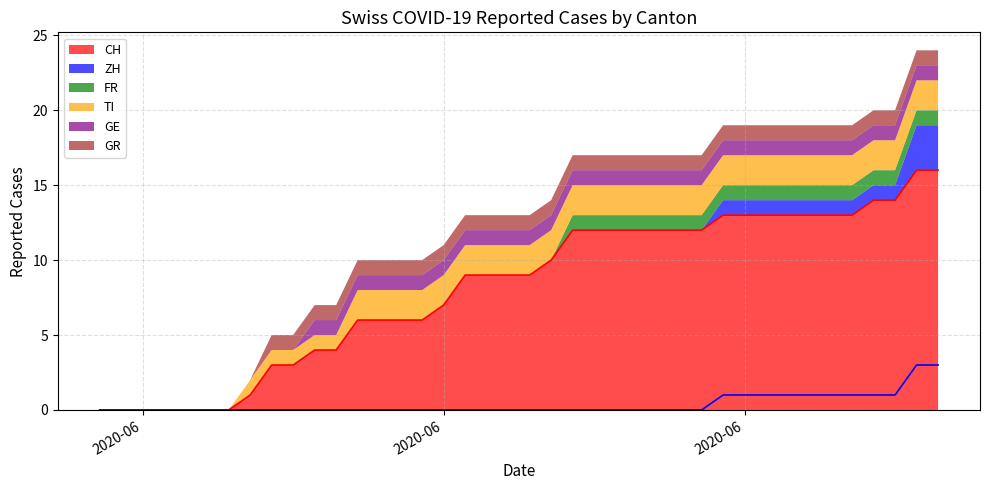

Between 2020-06-26 and 2020-06-19, which is larger?

2020-06-26